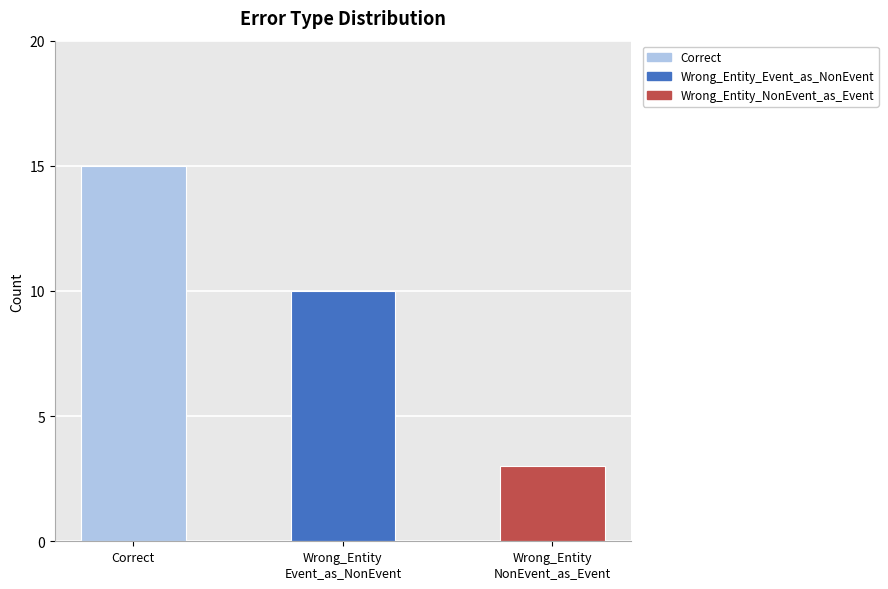

What is the label of the 1st bar from the left?

Correct